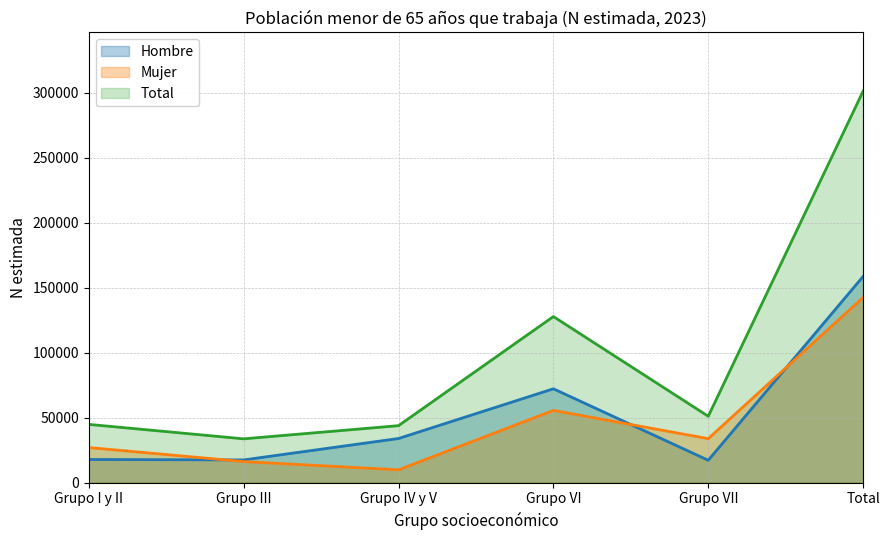

True or false: Mujer and Total intersect in this chart.

False